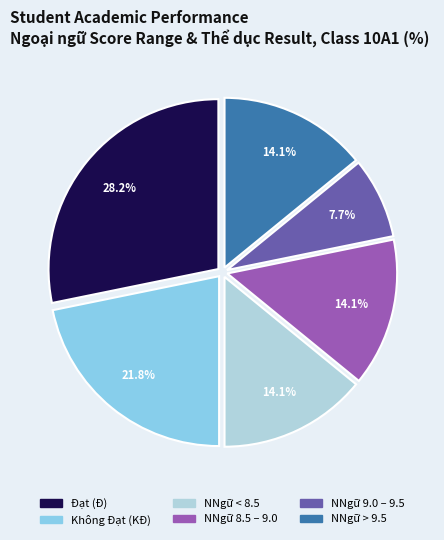

Is there any slice that represents more than half of the pie?

No